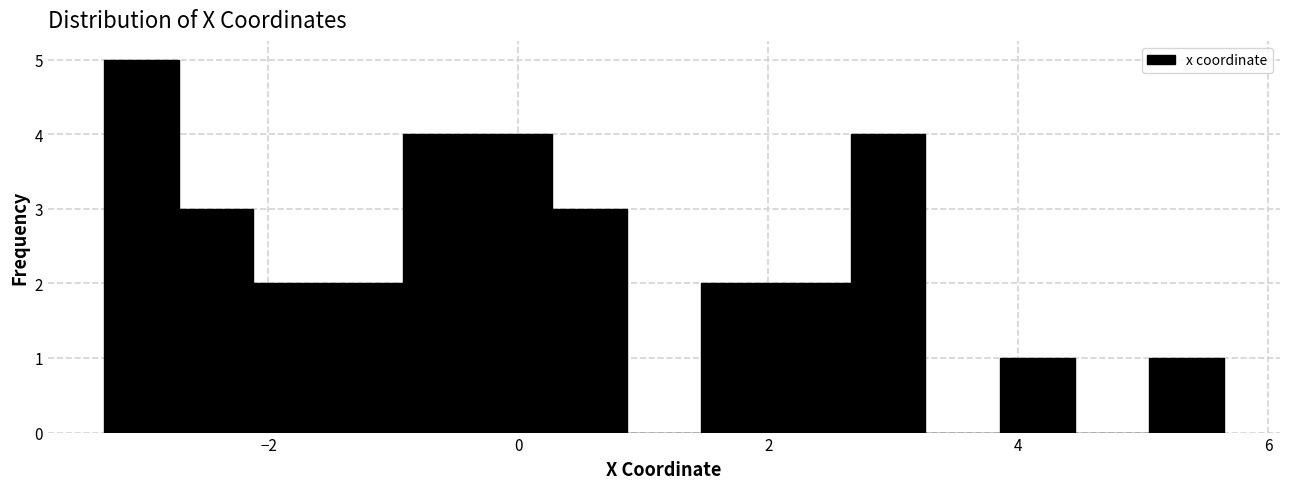

Around what value on the x-axis is the tallest bar? Give the approximate position of its centre, as read against the axis.

-3.0